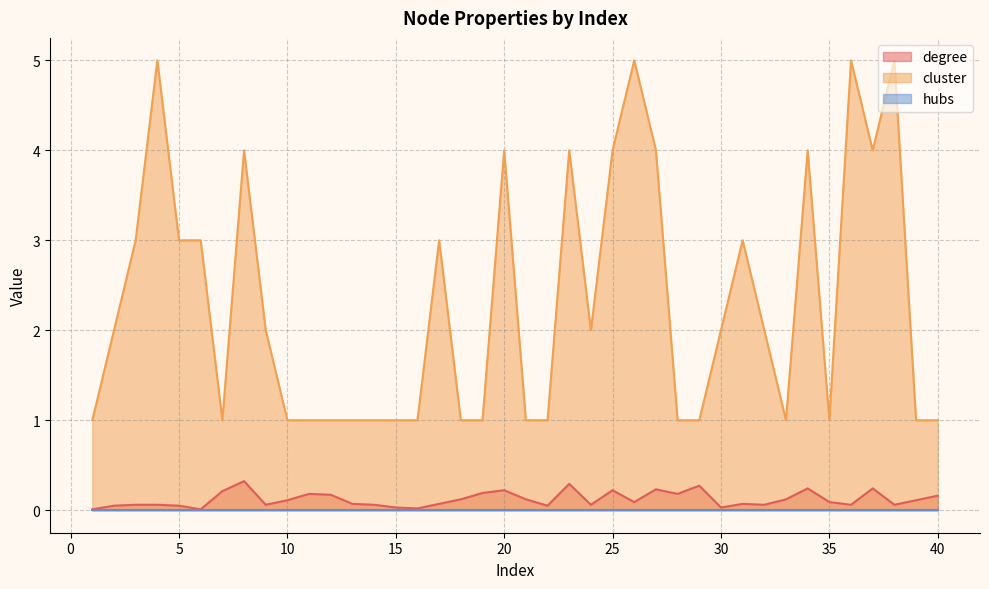

True or false: cluster has a value of 0.8 at 30.

False